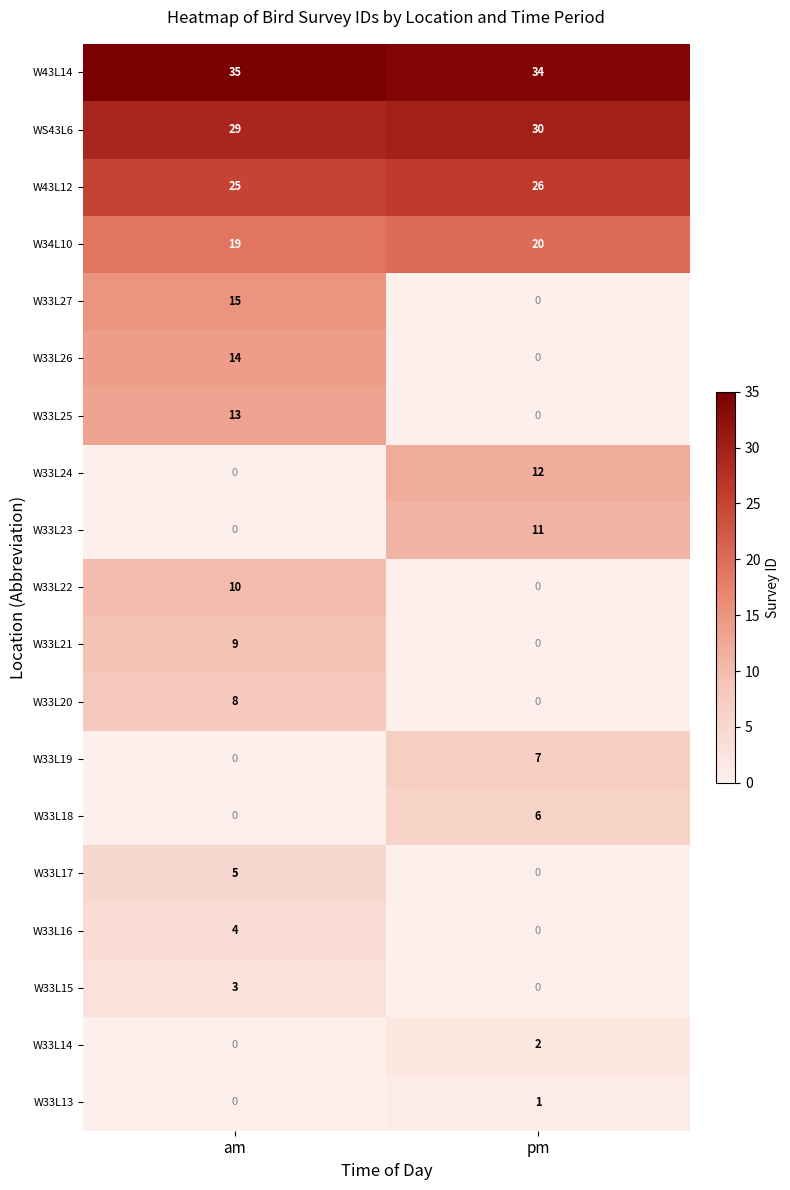

What is the difference between the maximum and minimum values in the W33L23 series?

11